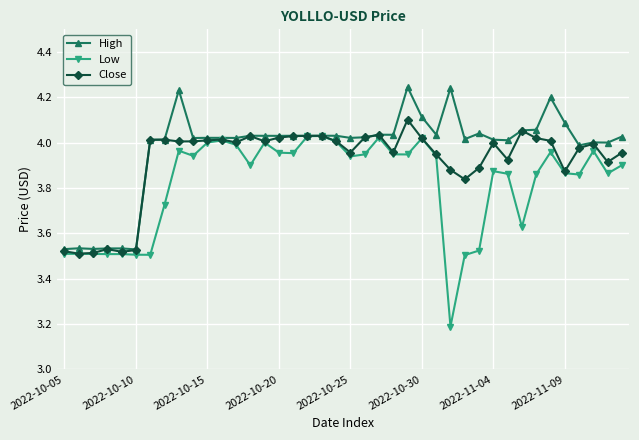

What is the minimum value shown in the chart?

3.2